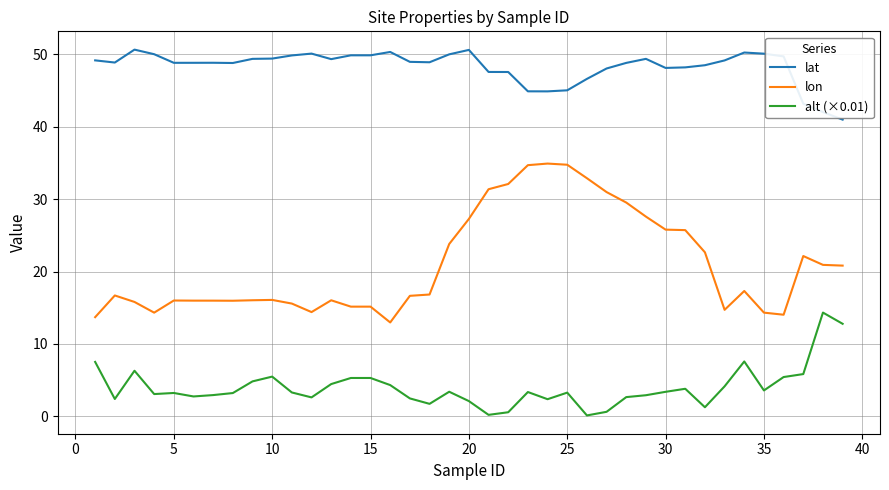

What is the smallest value displayed?

0.1